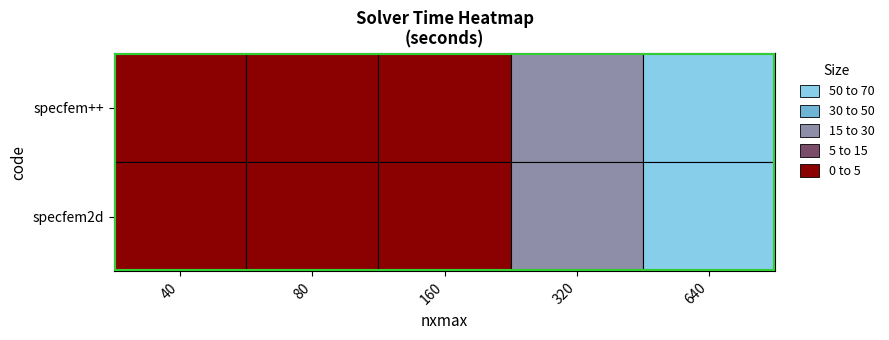

Which series has the largest range (max minus min)?

specfem2d